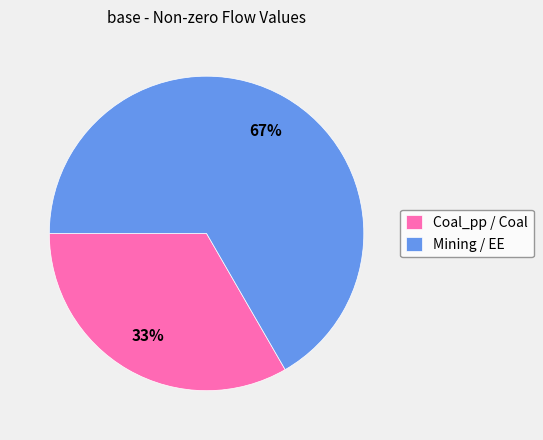

Rank the categories by value from lowest to highest.

Coal_pp / Coal, Mining / EE